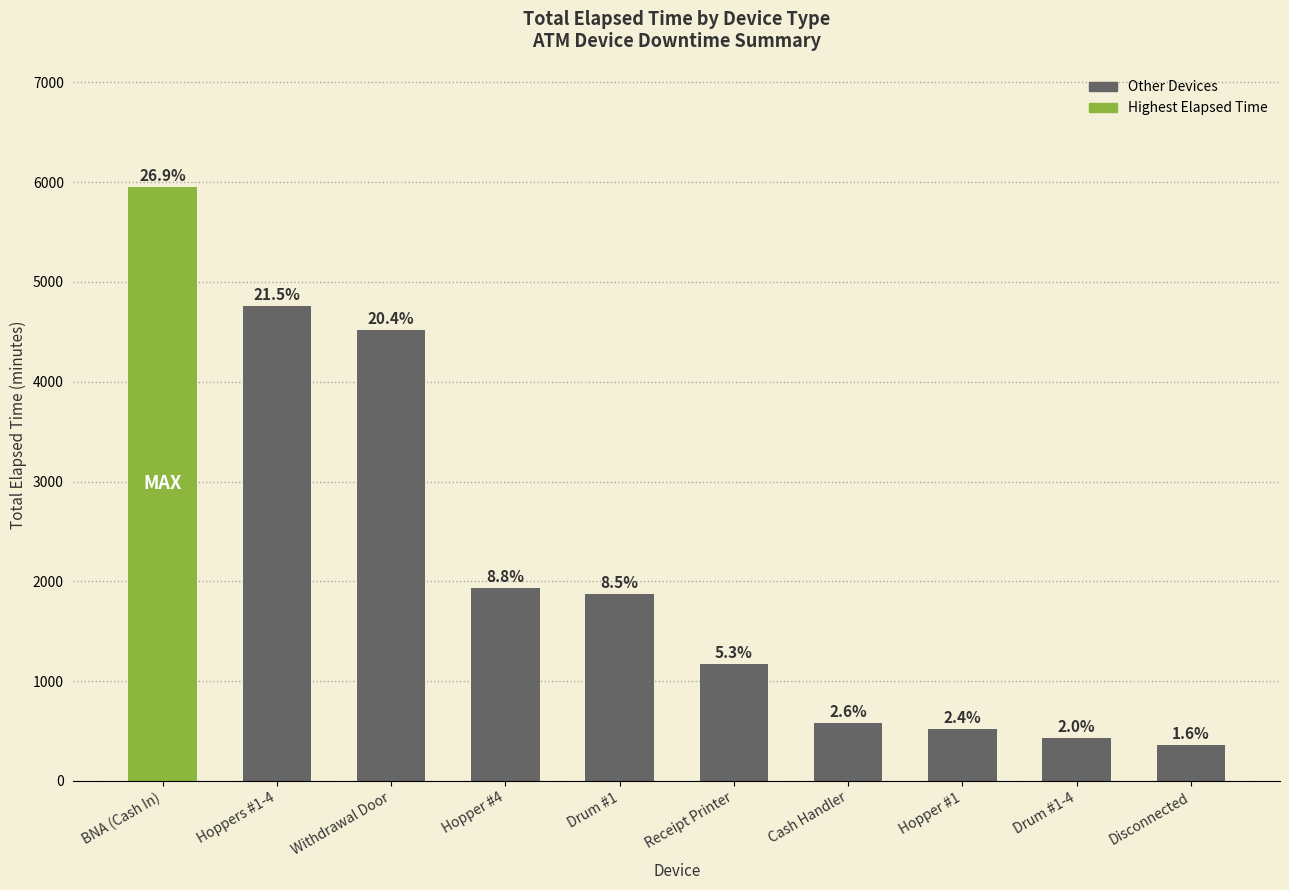

Rank the categories by value from lowest to highest.

Disconnected, Drum #1-4, Hopper #1, Cash Handler, Receipt Printer, Drum #1, Hopper #4, Withdrawal Door, Hoppers #1-4, BNA (Cash In)